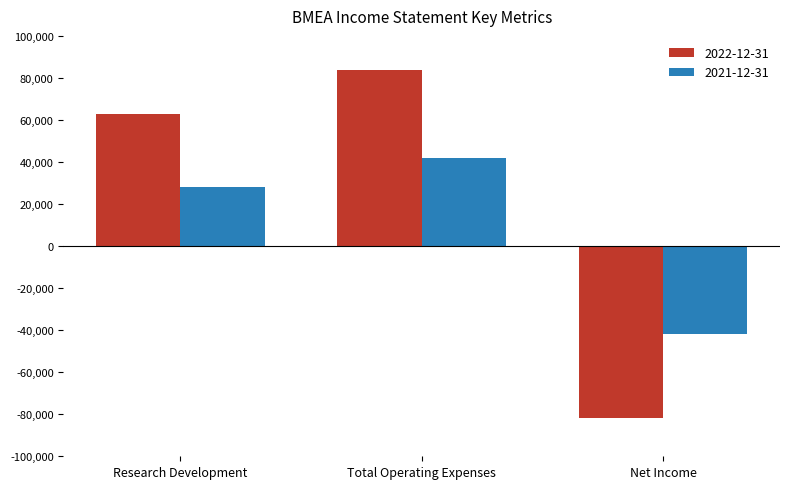

How many bars are there in each group?

2